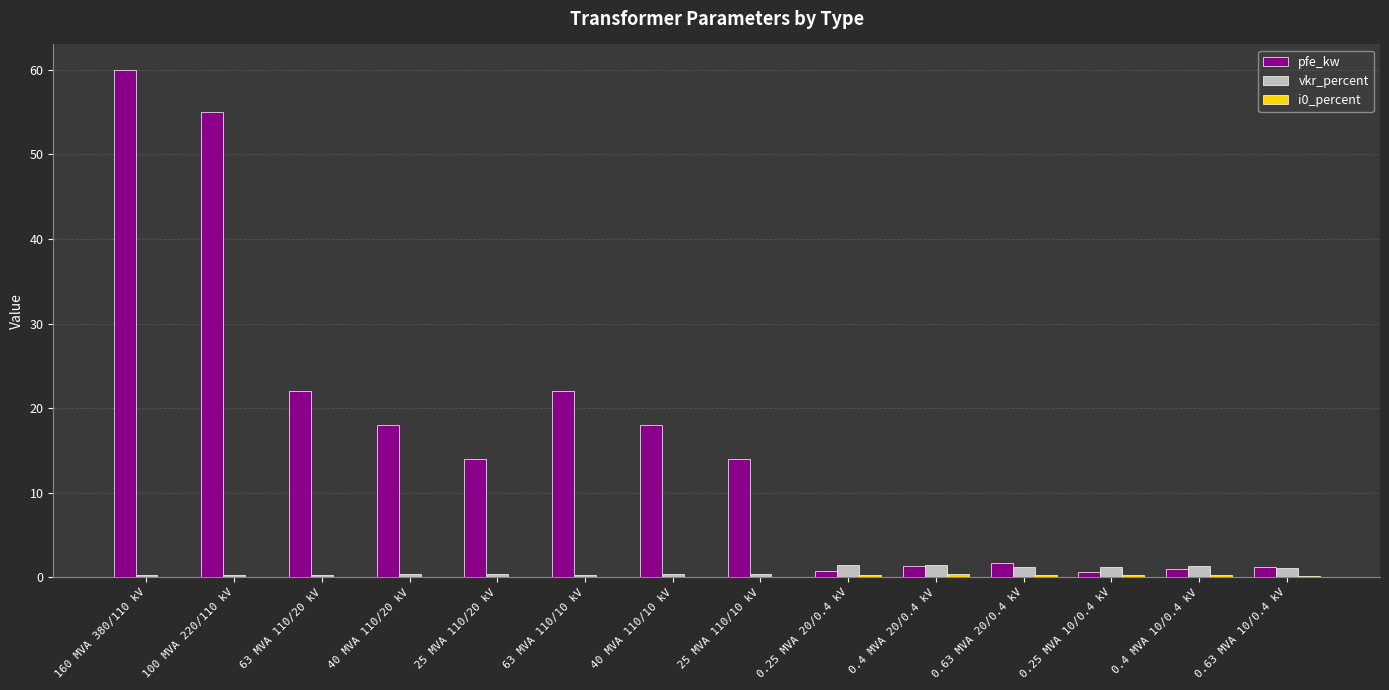

Which category has the highest value across all series?

160 MVA 380/110 kV